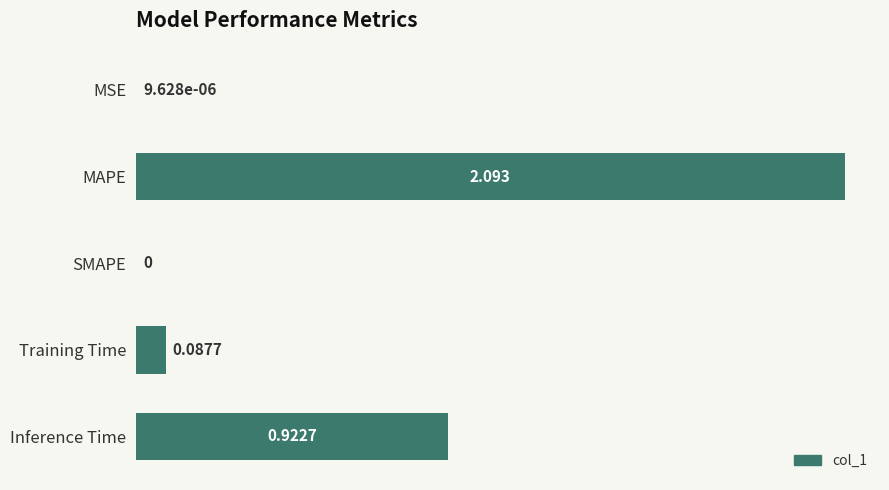

At which label is the value closest to 1?

Inference Time